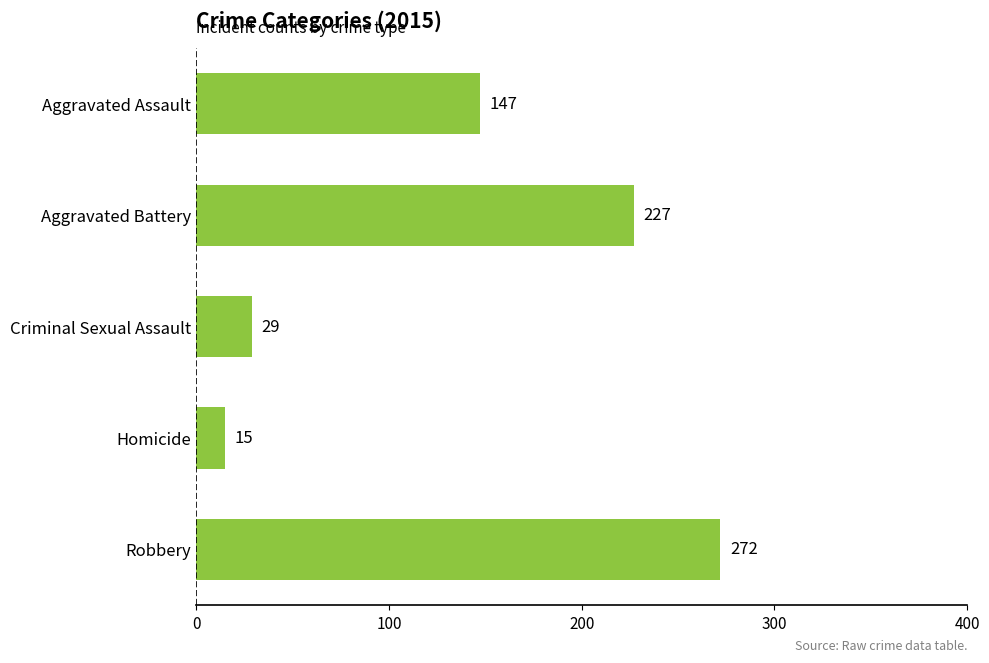

What is the difference between the second highest and second lowest values?

198